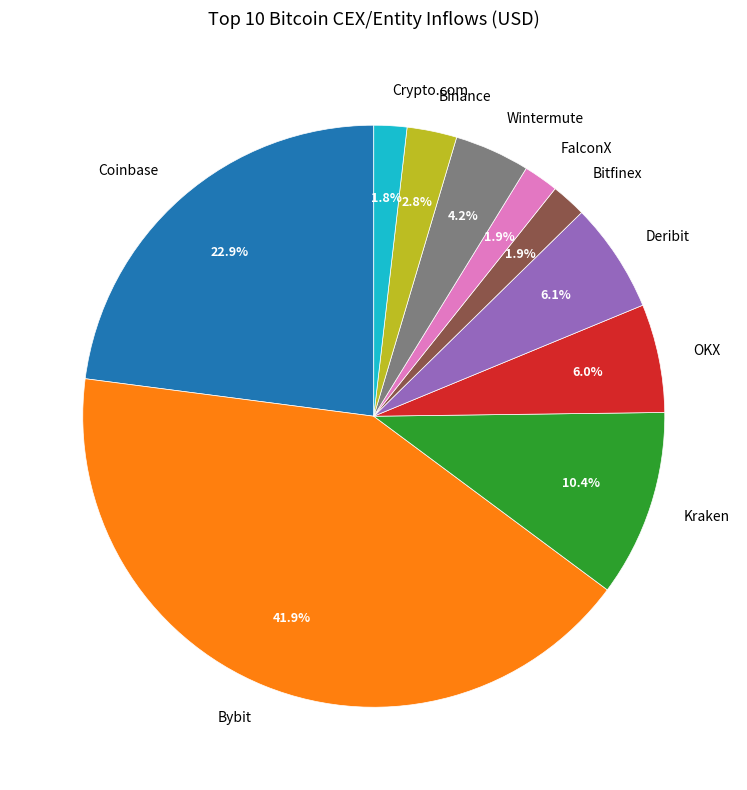

Which has a higher value, Kraken or FalconX?

Kraken